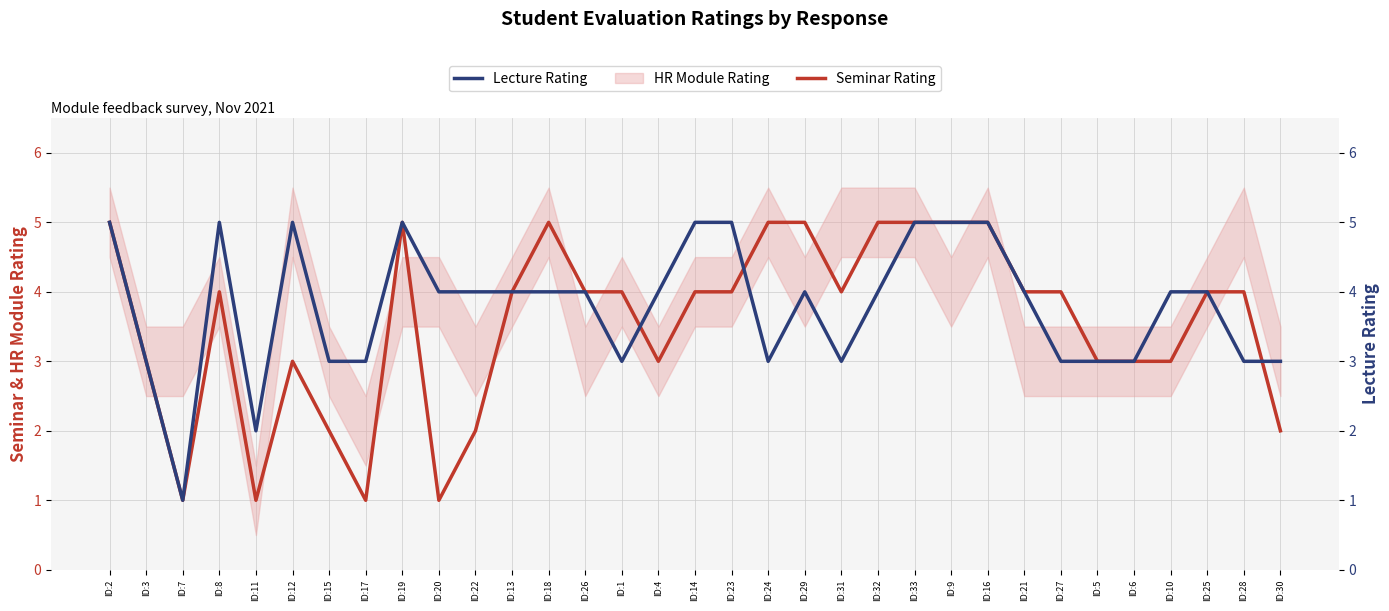

What is the sum of all Seminar Rating values?

117